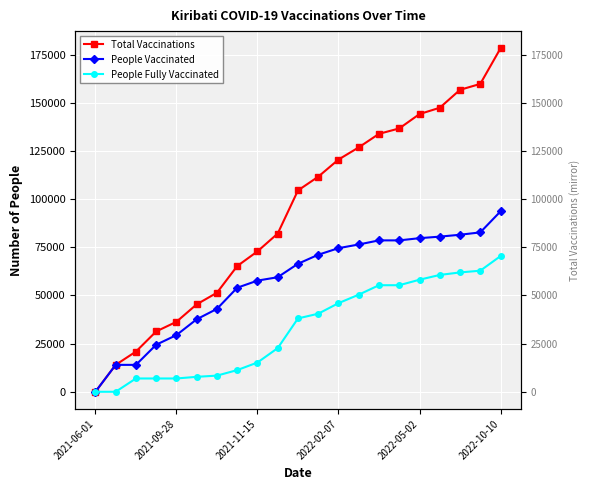

Which series changed the most between 2021-09-28 and 20?

Total Vaccinations